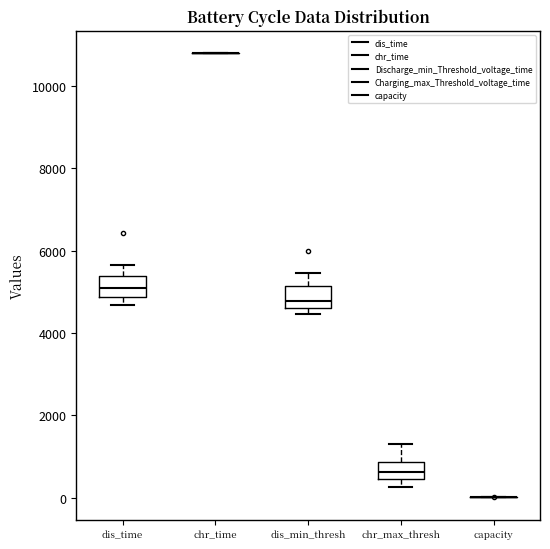

Reading left to right, transcribe this box plot: for each box, give where its median line is, the range the box spans, and where its two whiskers end, as read against the y-axis. The values are not printed on the chart, so give them approximately, as read against the axis.

dis_time: median 5200, box 4800 to 5400, whiskers 4600 to 5600
chr_time: box collapsed to a line at 10800, whiskers 10800 to 10800
dis_min_thresh: median 4800, box 4600 to 5200, whiskers 4400 to 5400
chr_max_thresh: median 600, box 400 to 800, whiskers 200 to 1200
capacity: box collapsed to a line at 0, whiskers 0 to 0